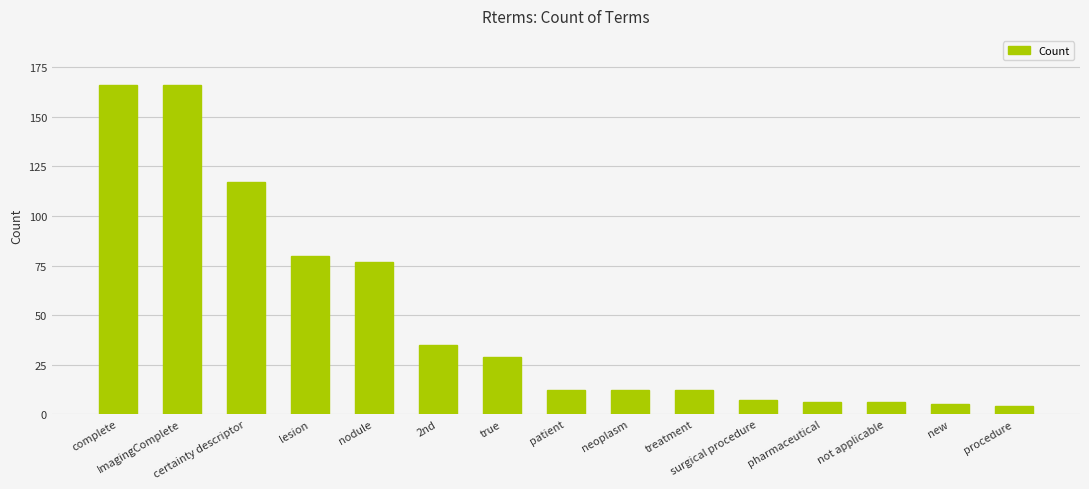

What is the label of the 8th bar from the right?

patient